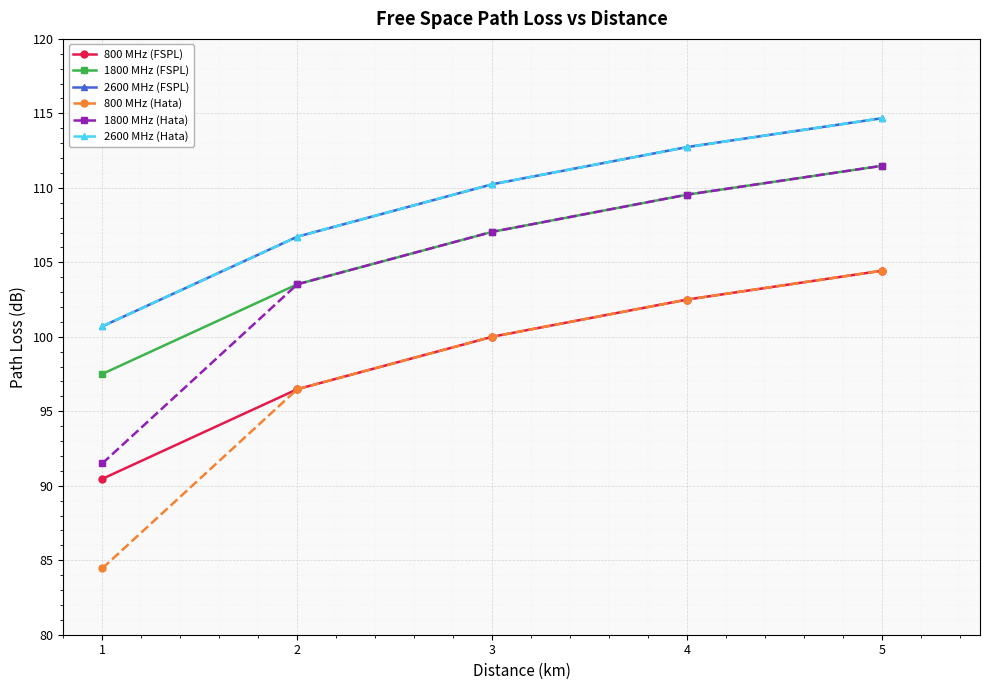

How many values in the 1800 MHz (FSPL) series are below 107?

2